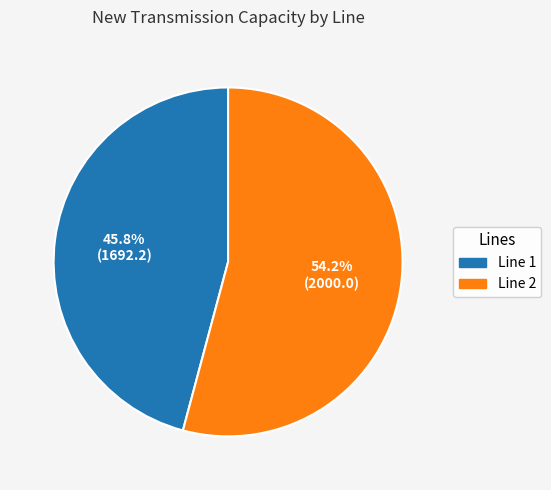

Does any single category account for the majority?

Yes